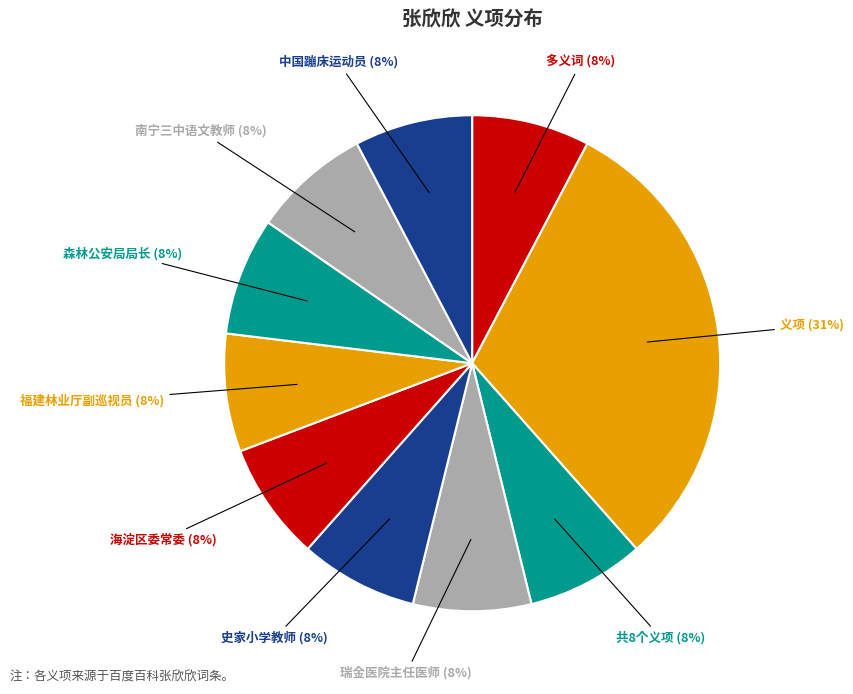

How many slices are in this pie chart?

10